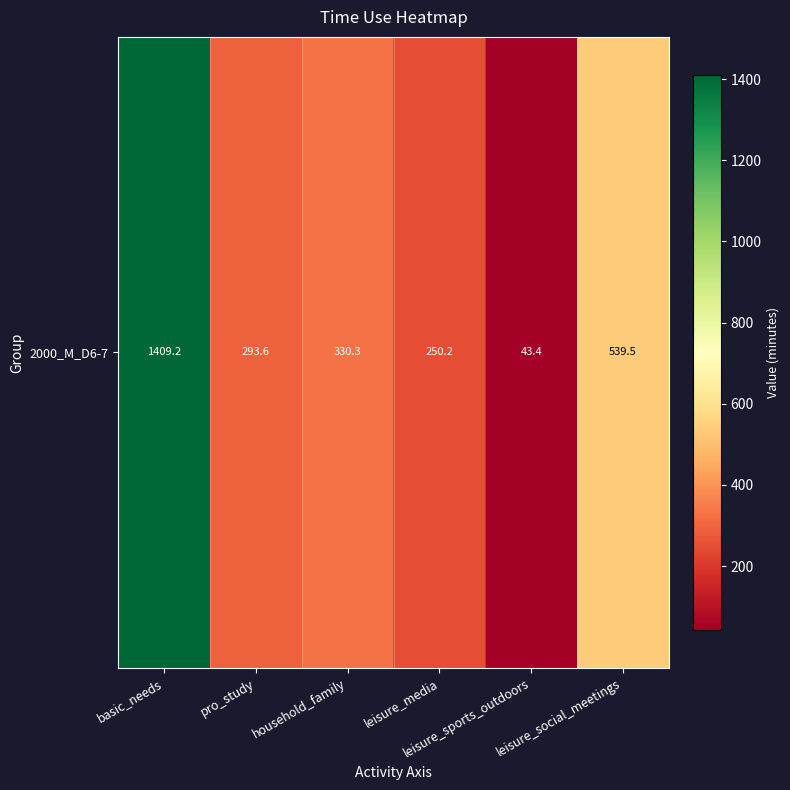

List the labels in order of value, smallest first.

leisure_sports_outdoors, leisure_media, pro_study, household_family, leisure_social_meetings, basic_needs